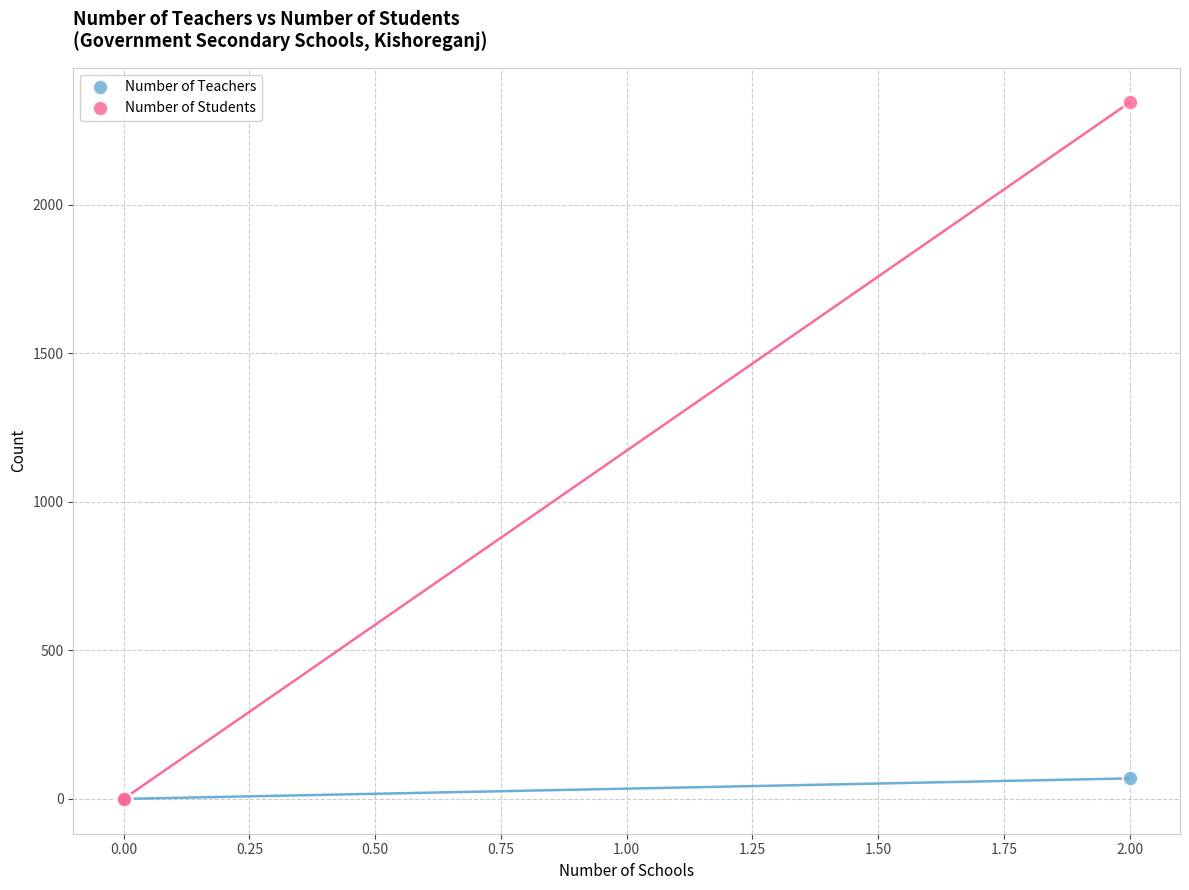

Across all series, what Y value is closest to 1172?

69